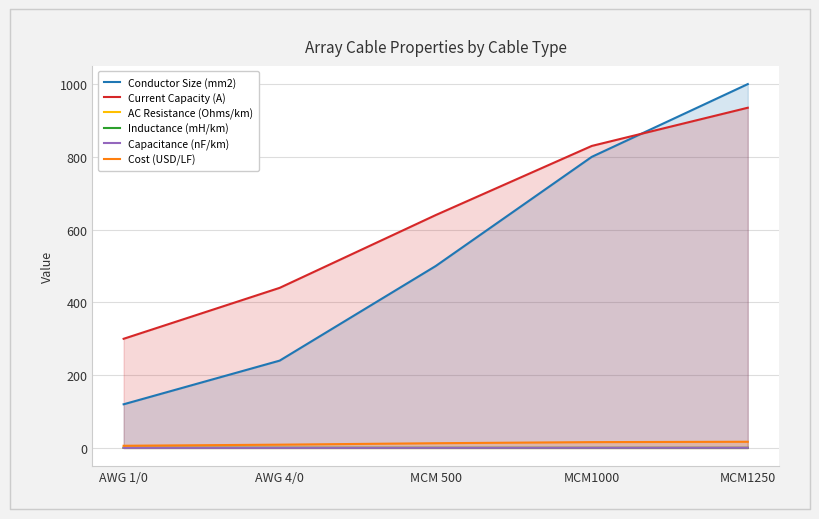

Count the number of data series in this chart.

6